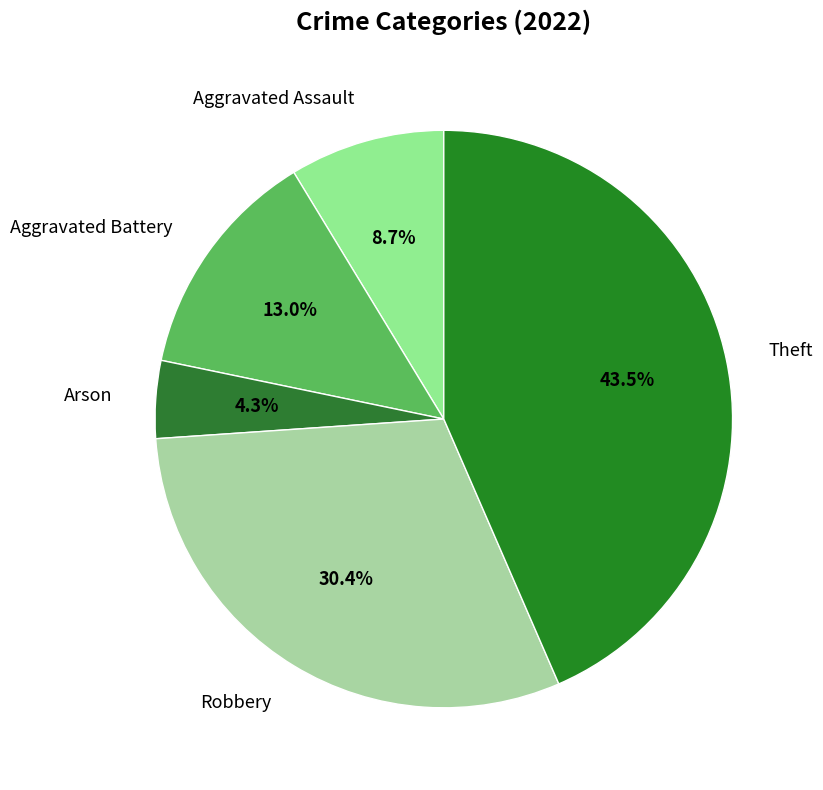

To the nearest percent, what percentage of the pie is Aggravated Assault?

9%